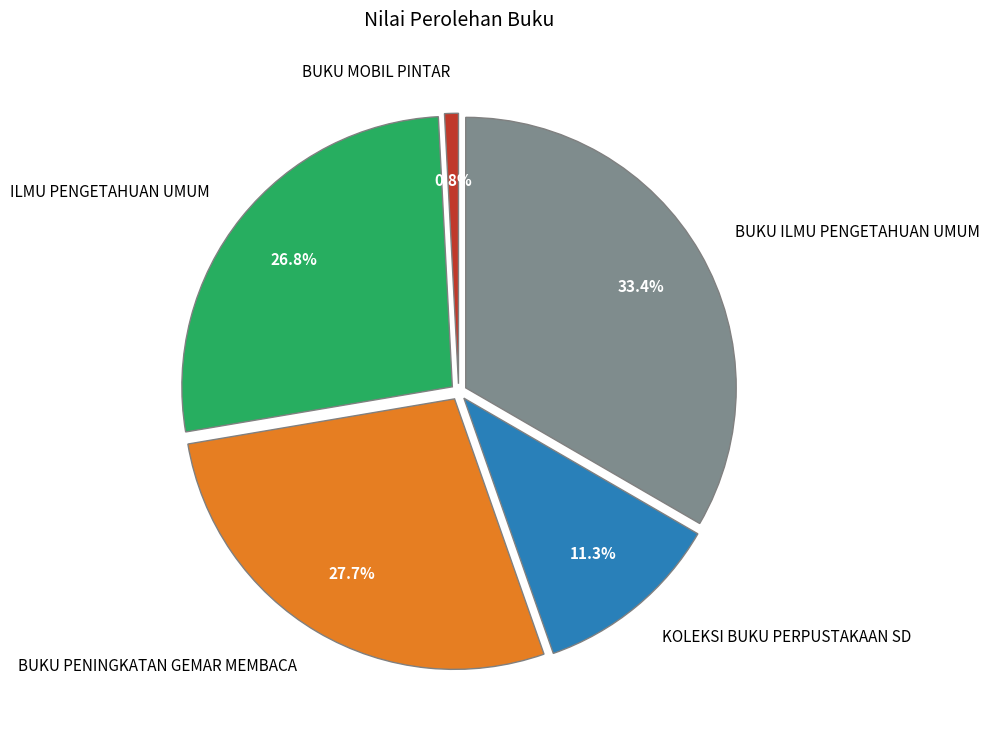

To the nearest percent, what is the average slice percentage?

20%